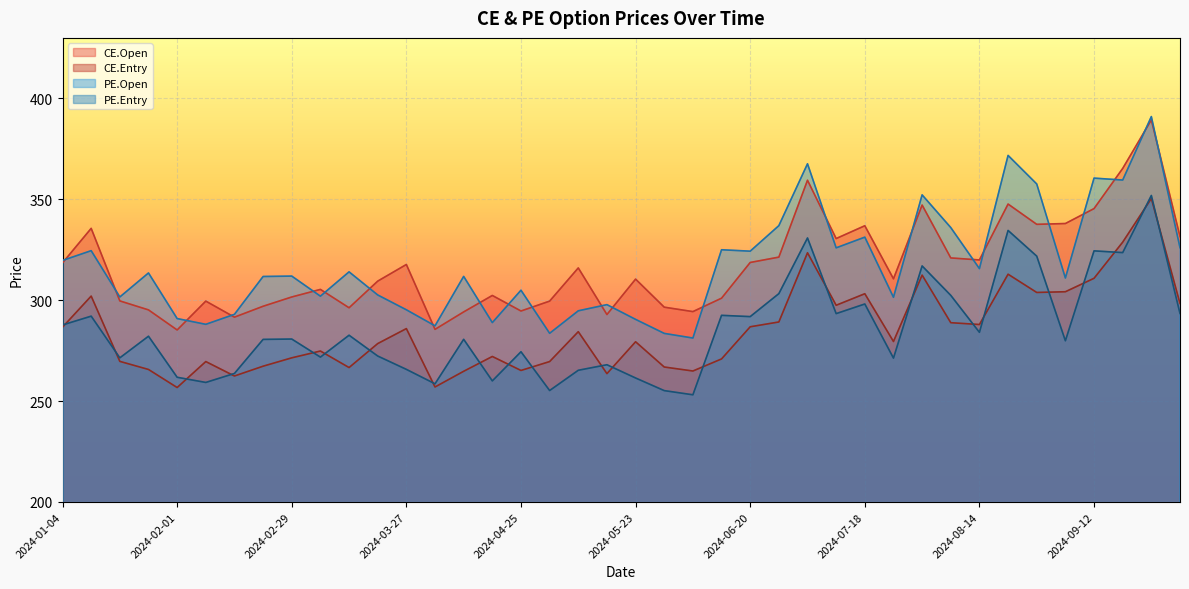

How many lines are shown in the chart?

4